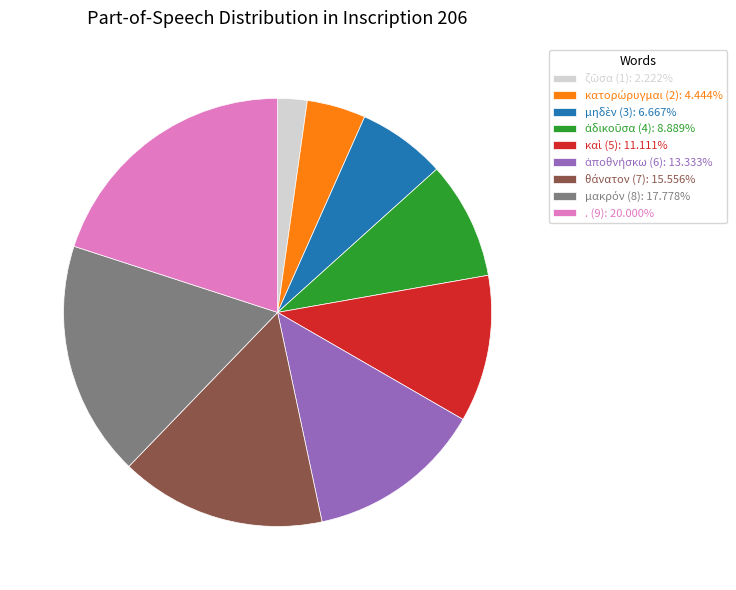

Does . (9) account for over 50% of the chart?

No